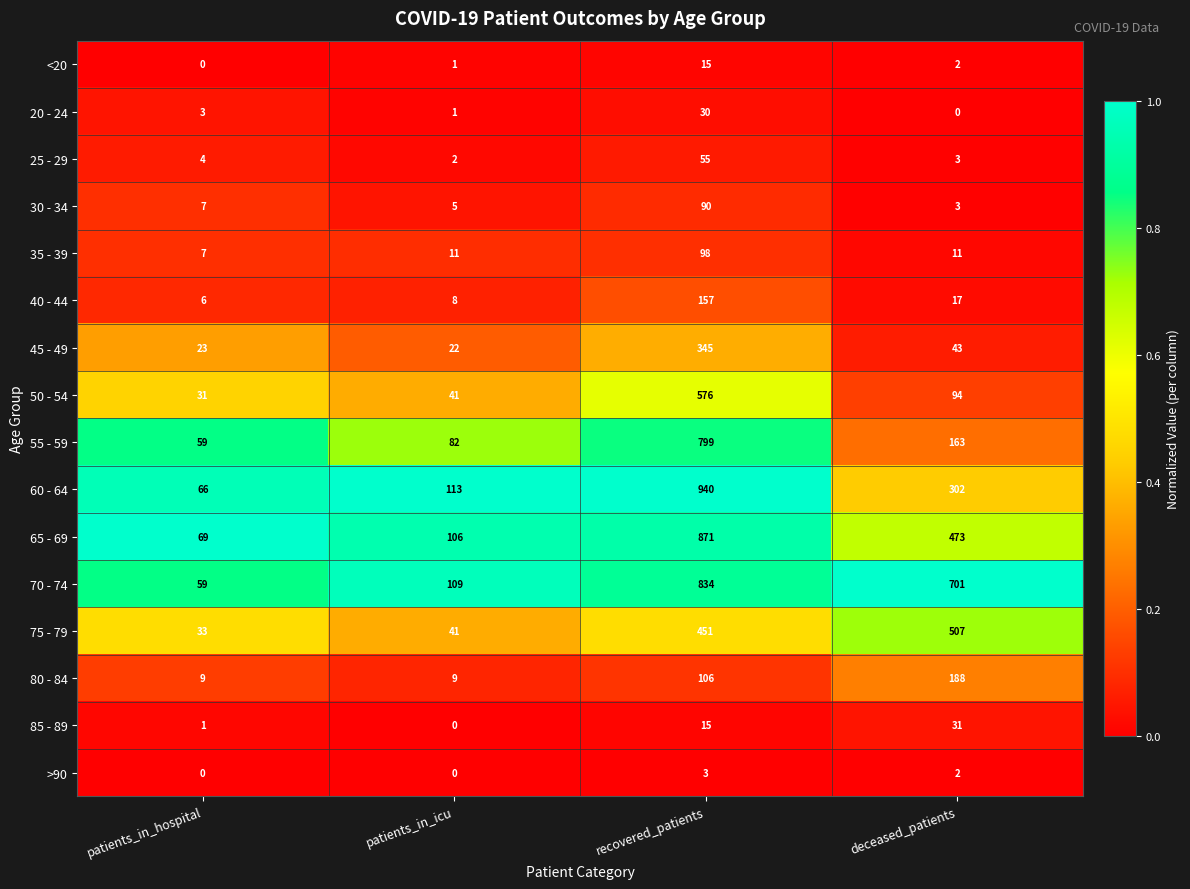

How many categories are shown in the chart?

4